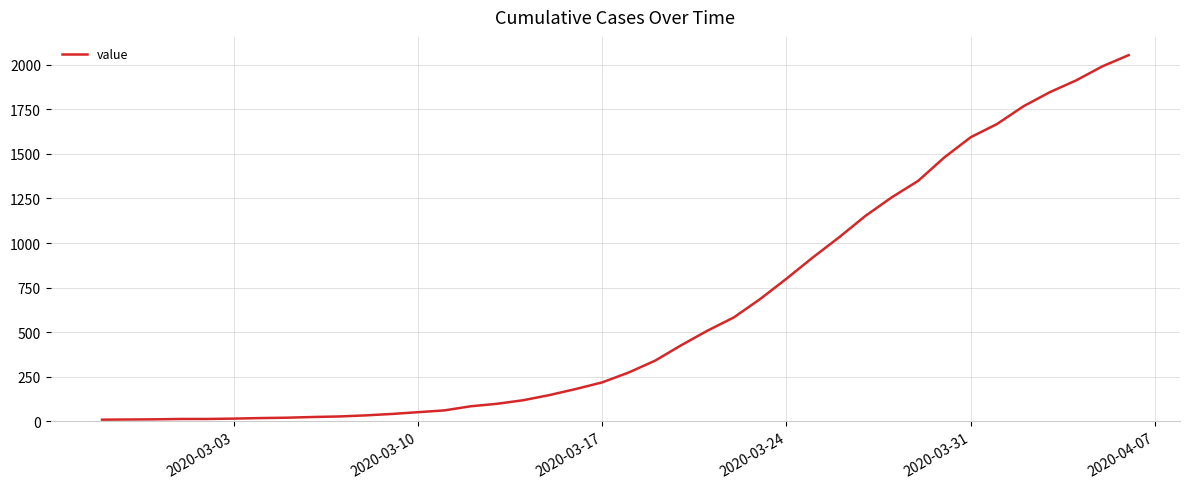

What is the maximum value shown in the chart?

2053